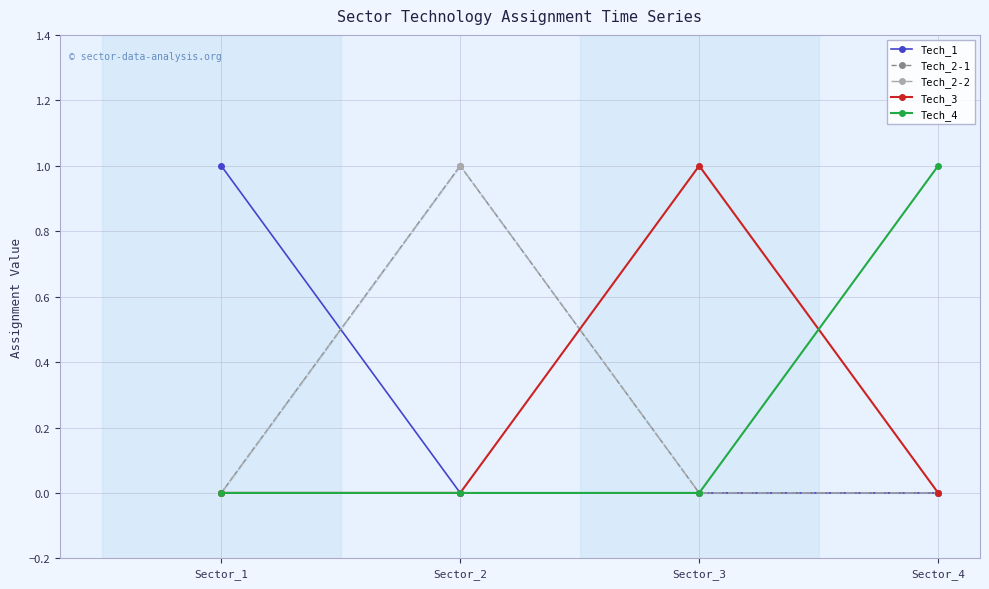

Between Sector_3 and Sector_4, which is larger?

Sector_3